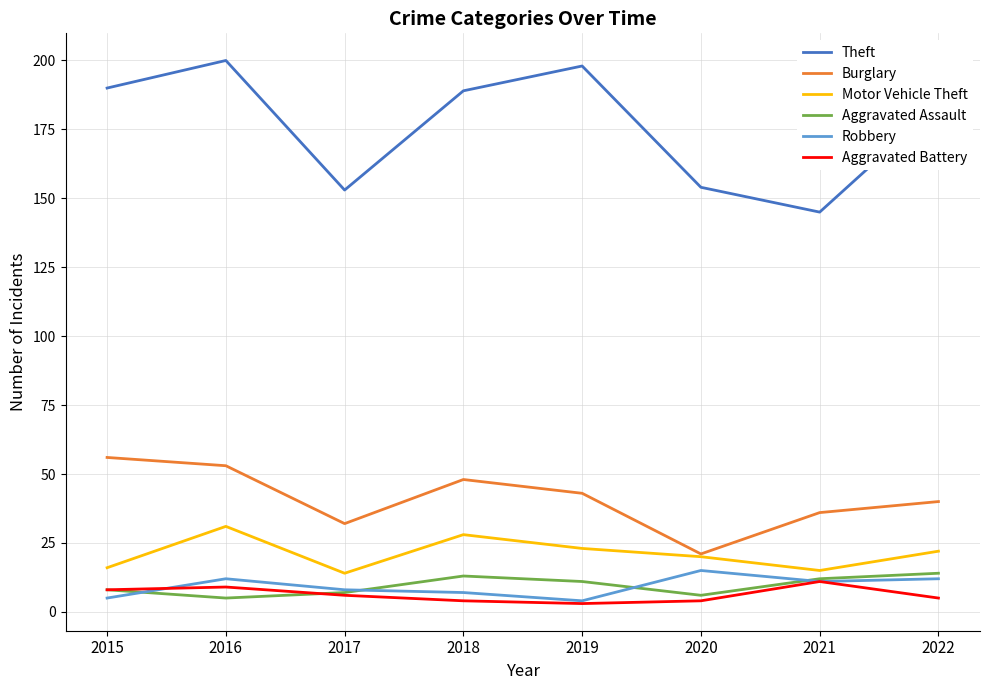

True or false: Robbery and Burglary cross at least once.

False